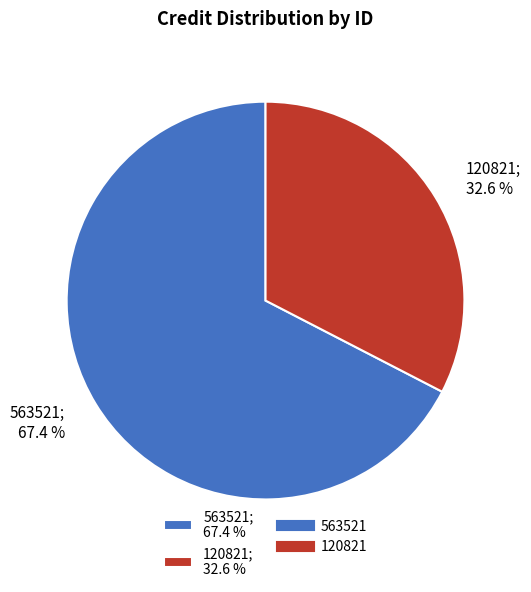

Is the sum of 563521 and 120821 greater than half?

Yes